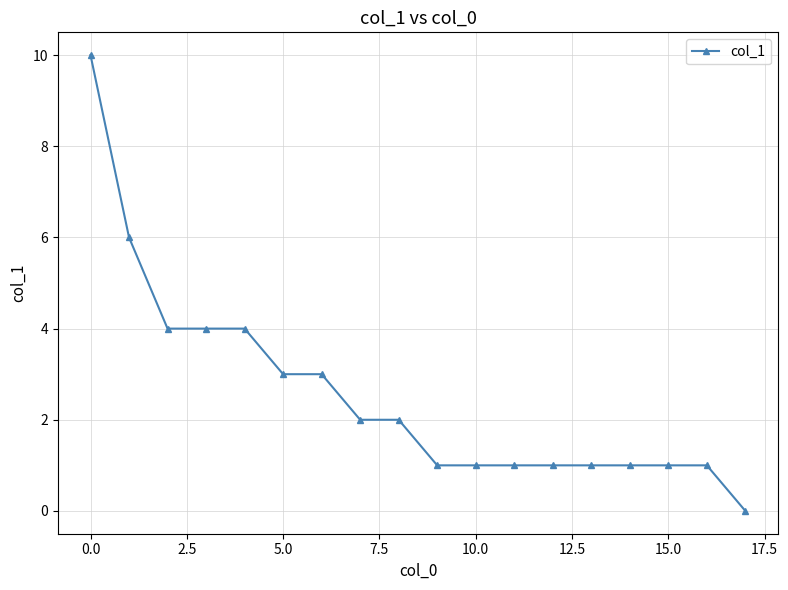

Reading left to right, transcribe all the data shown in this chart.

10	6	4	4	4	3	3	2	2	1	1	1	1	1	1	1	1	0